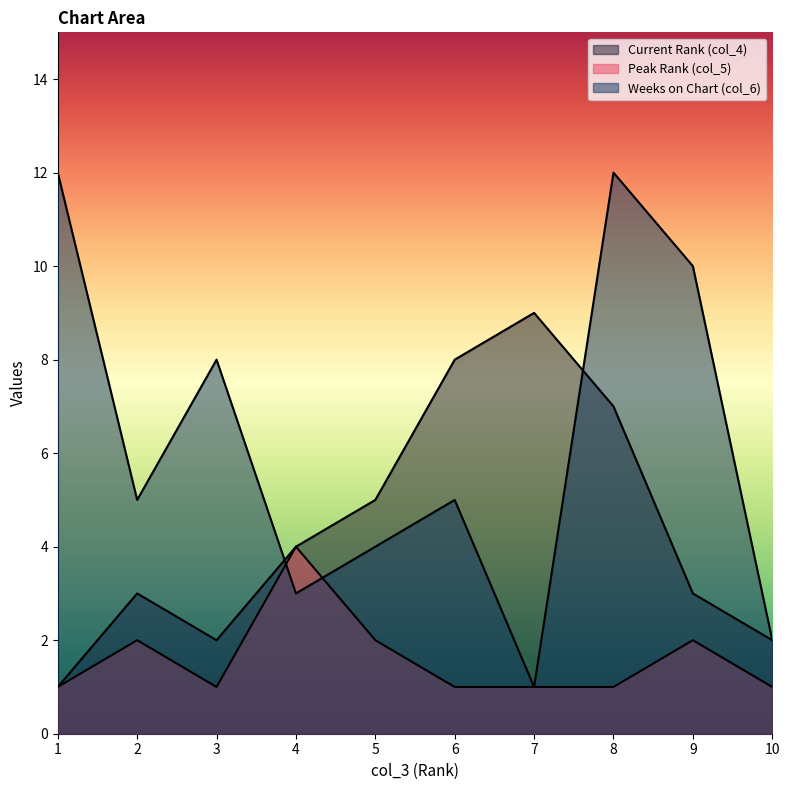

At which label does col_4 first exceed 4?

5